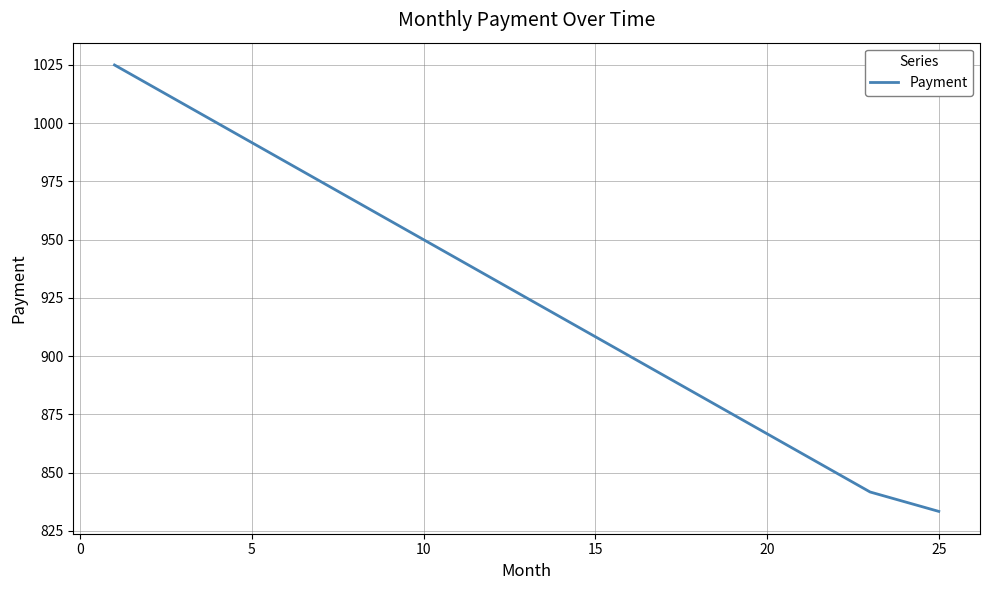

What is the difference between the maximum and minimum values?

191.7